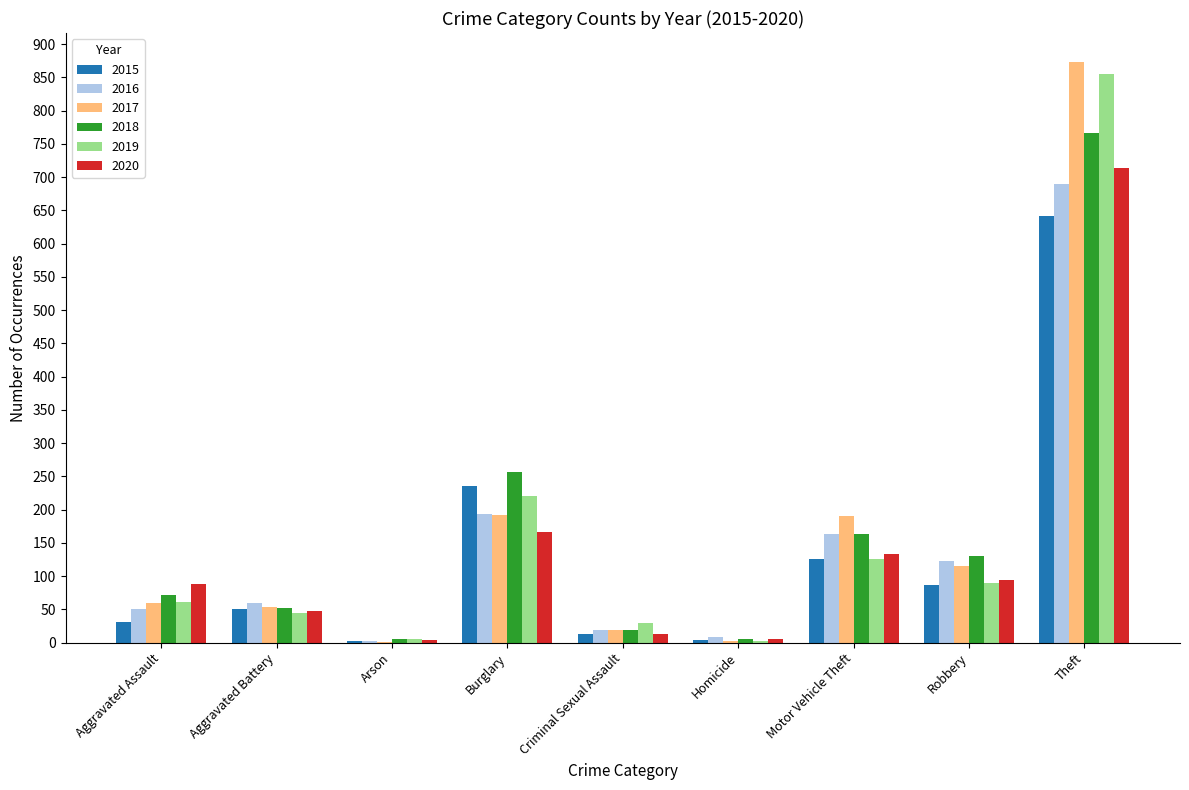

The 2016 series shows 163 at Motor Vehicle Theft. True or false?

True